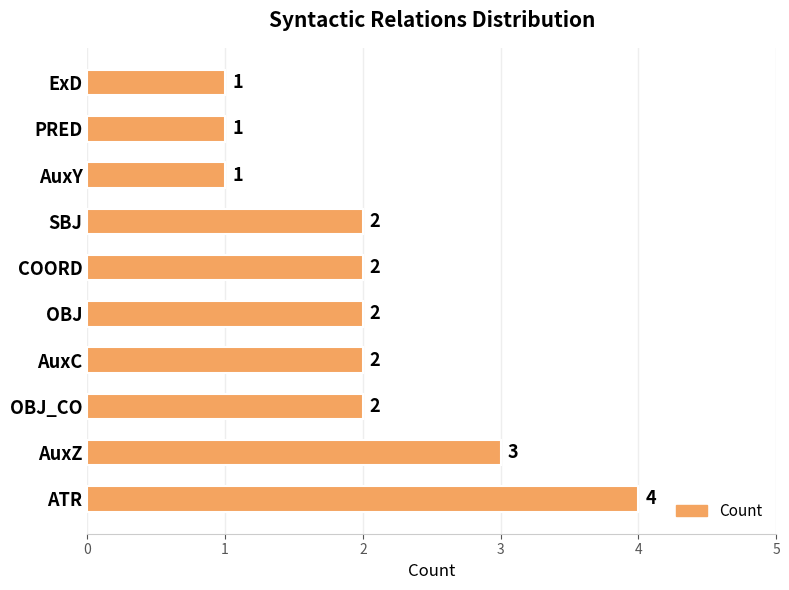

Reading top to bottom, what are all the values shown in this chart?

1	1	1	2	2	2	2	2	3	4